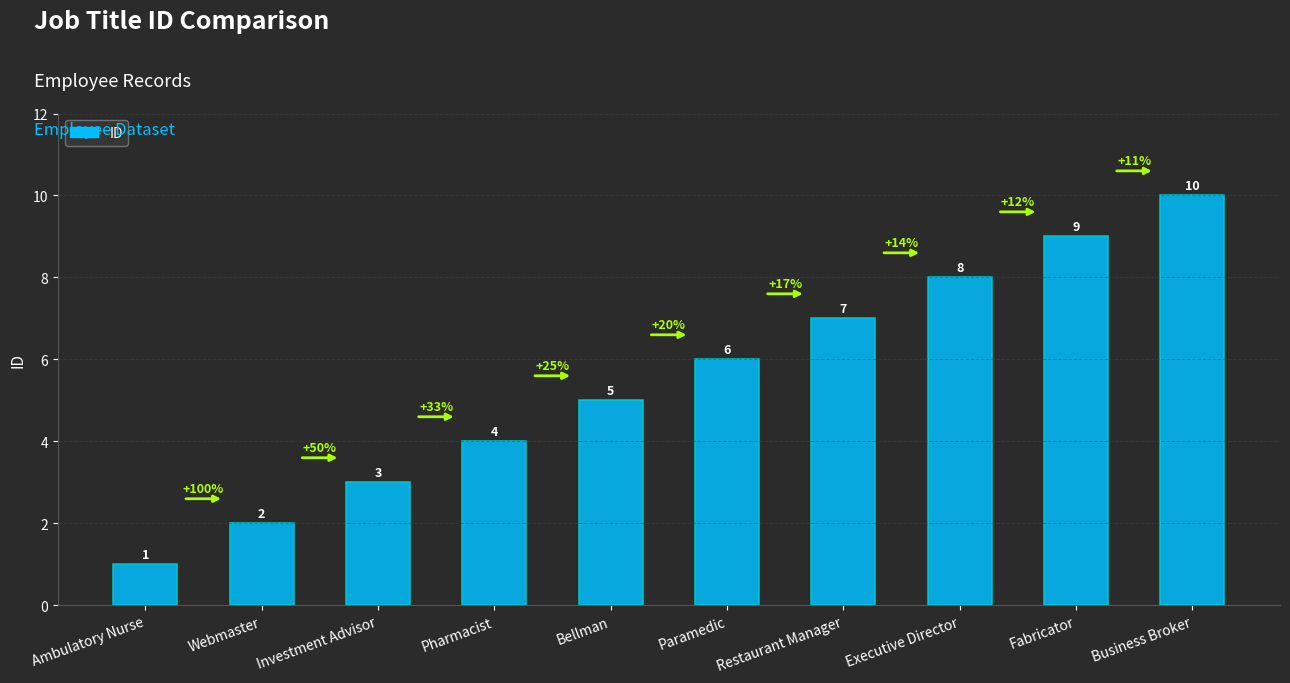

What is the greatest value displayed?

10